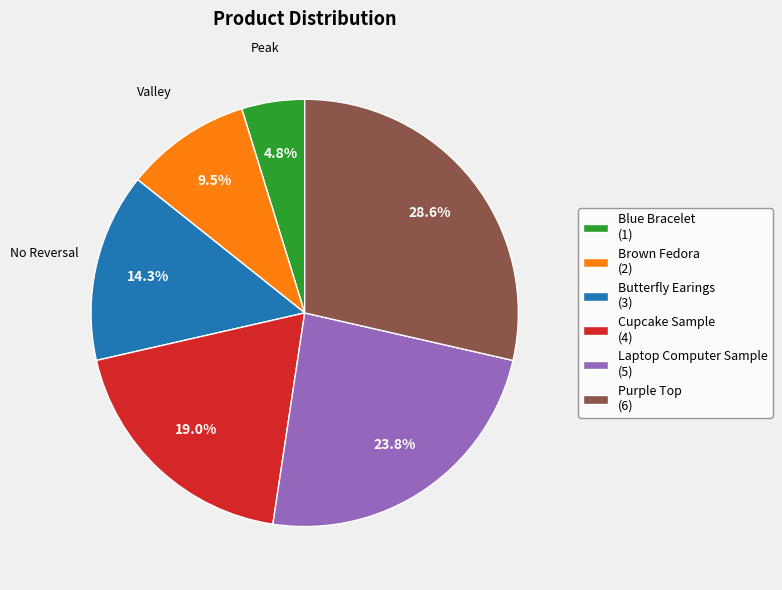

To the nearest percent, what portion does Laptop Computer Sample represent?

24%